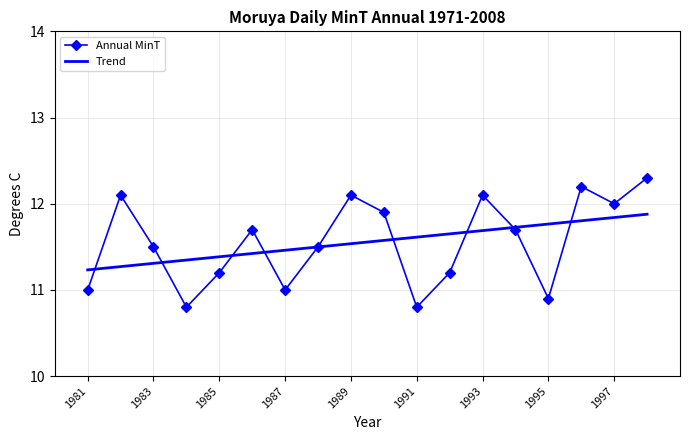

How many categories are shown in the chart?

18